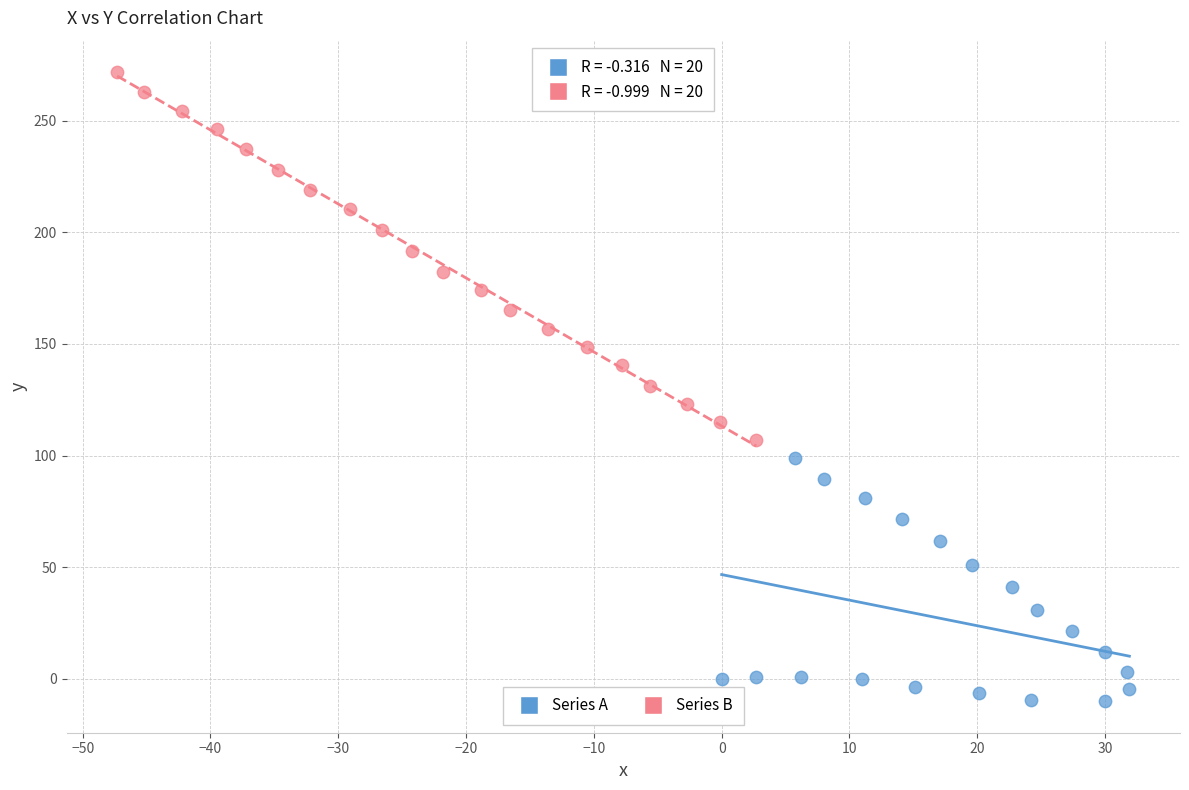

Which series has the largest Y range (max minus min)?

Series B